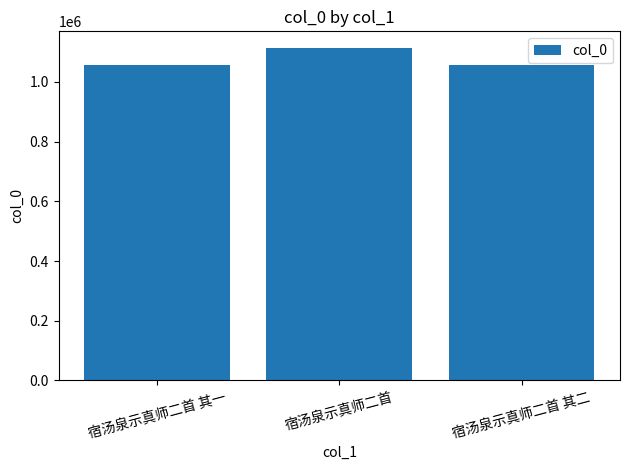

Count the number of categories in the chart.

3